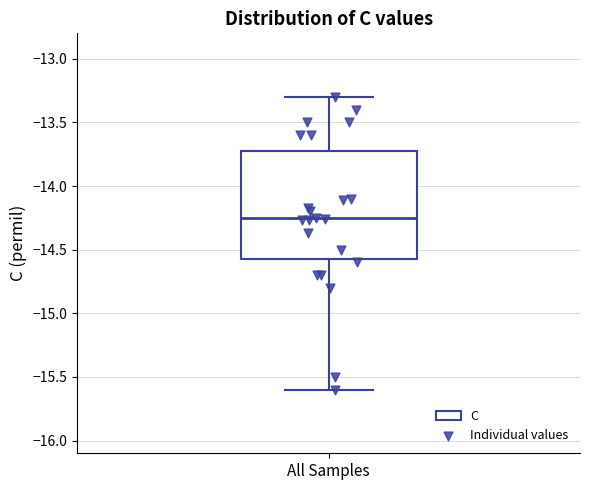

Where does the lower whisker of the box for All Samples end on the y-axis? The values are not printed on the chart, so give them approximately, as read against the axis.

-15.60